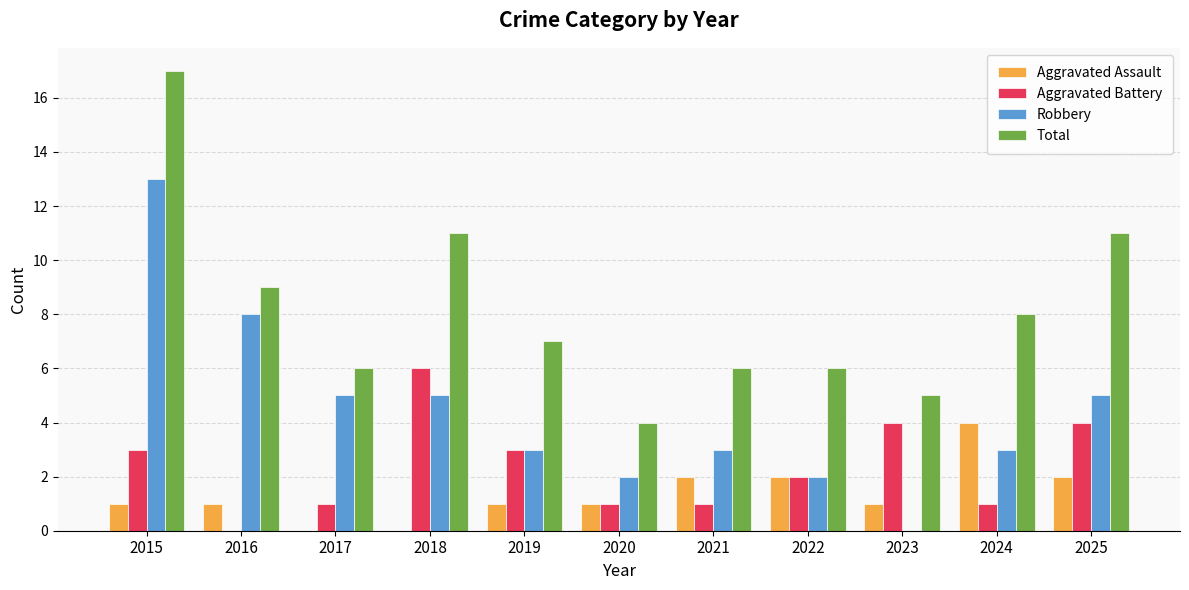

What value does the Robbery series have at 2021?

3